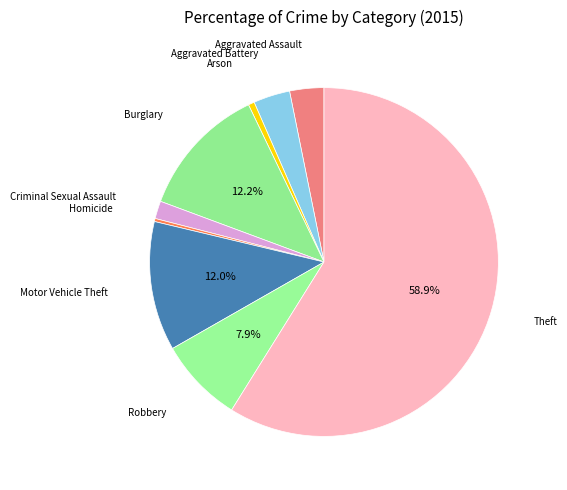

Does any single category account for the majority?

Yes